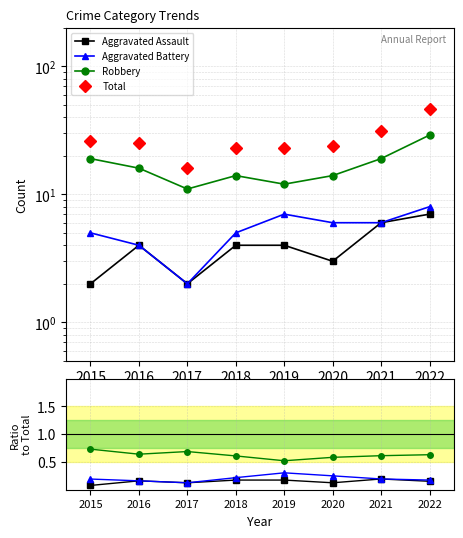

True or false: Total and Robbery intersect in this chart.

False